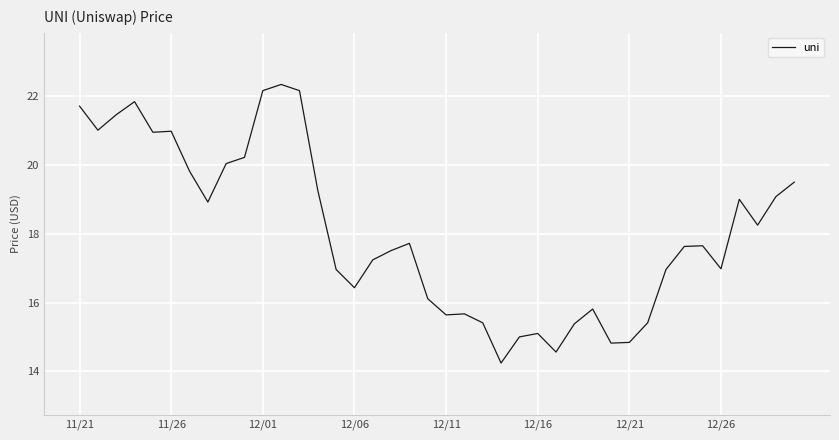

What is the difference between the maximum and minimum values?

8.1